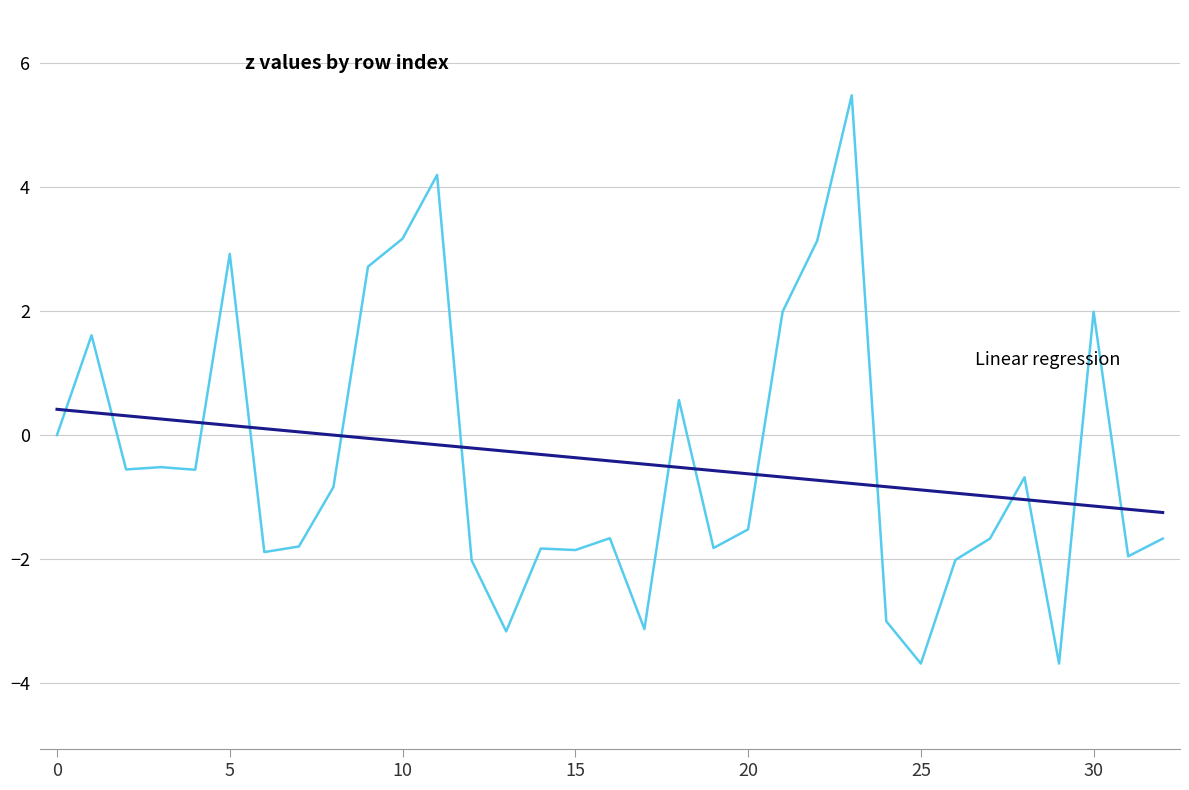

What is the maximum value shown in the chart?

5.5